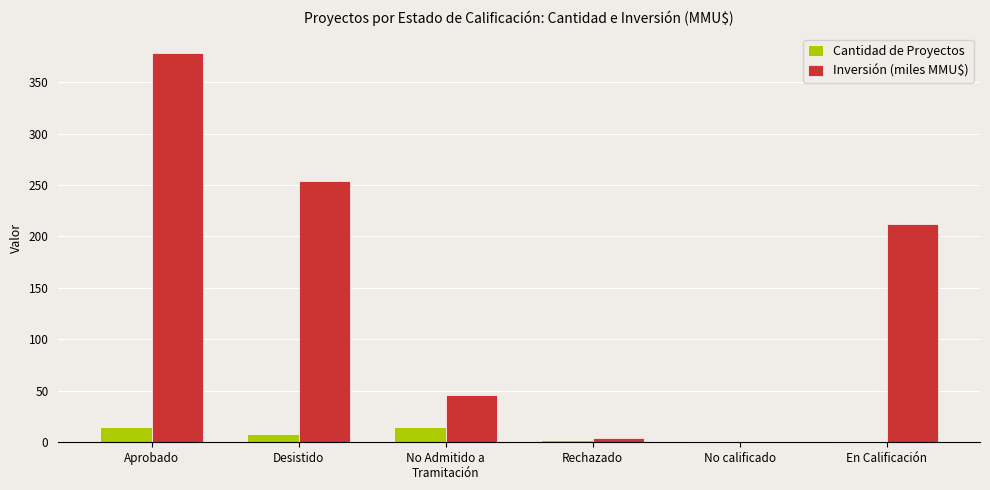

Between Aprobado and Rechazado, which series saw the biggest shift?

Inversión (miles MMU$)